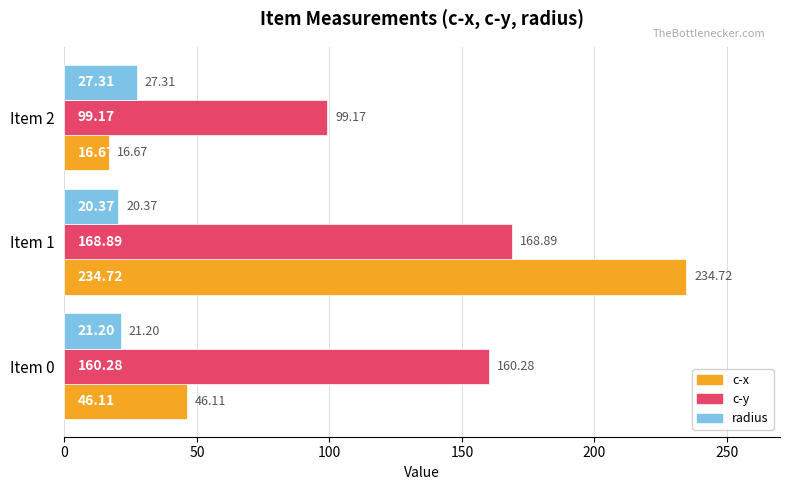

At which category is the sum across all series the highest?

Item 1